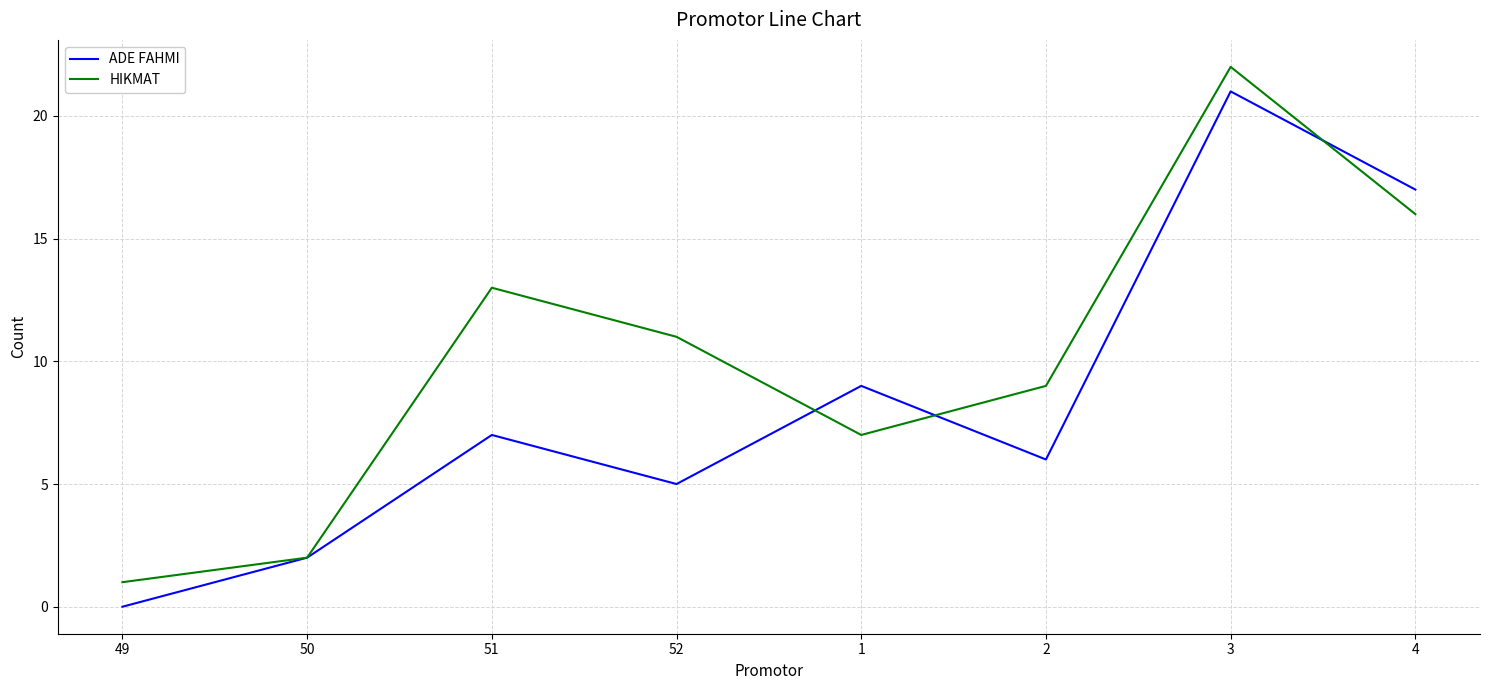

Reading left to right, extract all data points from this chart.

ADE FAHMI: 0	2	7	5	9	6	21	17
HIKMAT: 1	2	13	11	7	9	22	16